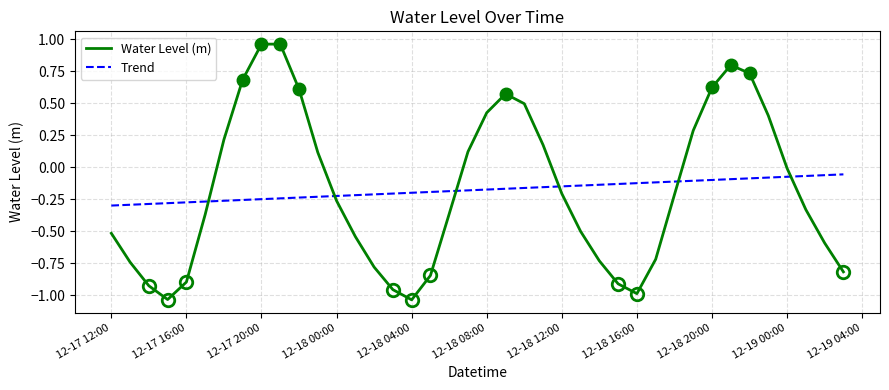

True or false: Trend and Water Level (m) cross at least once.

True